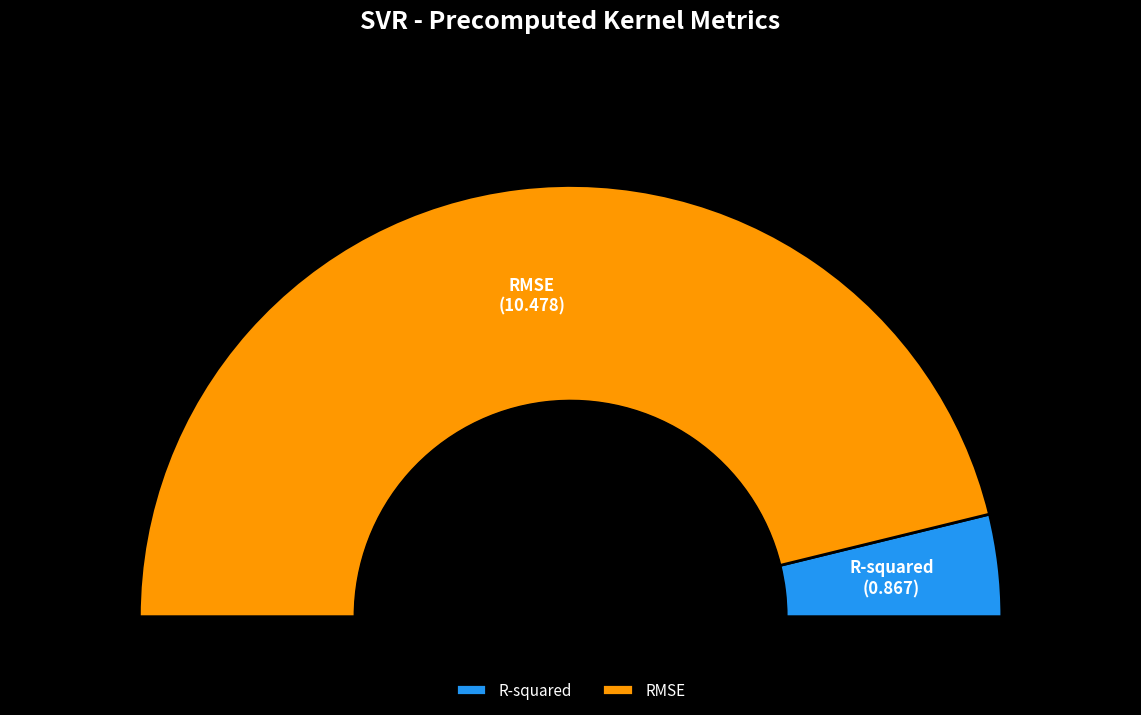

What percentage is the RMSE slice, to the nearest percent?

92%